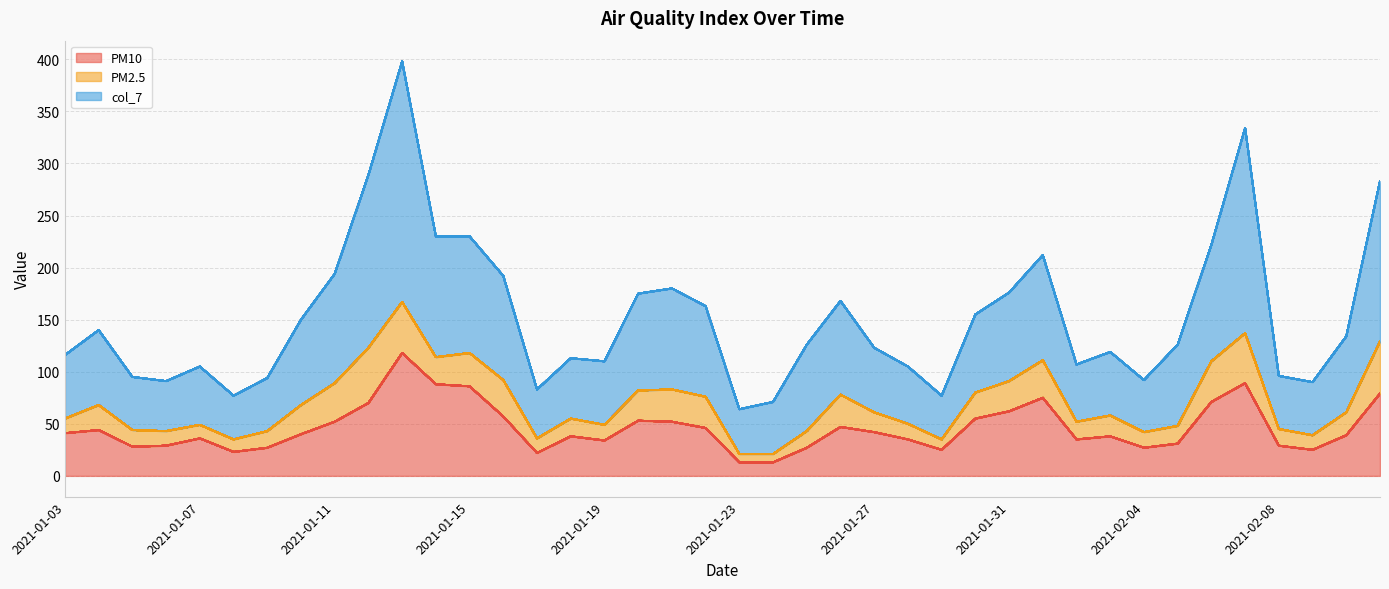

What is the sum of all PM10 values?

1841